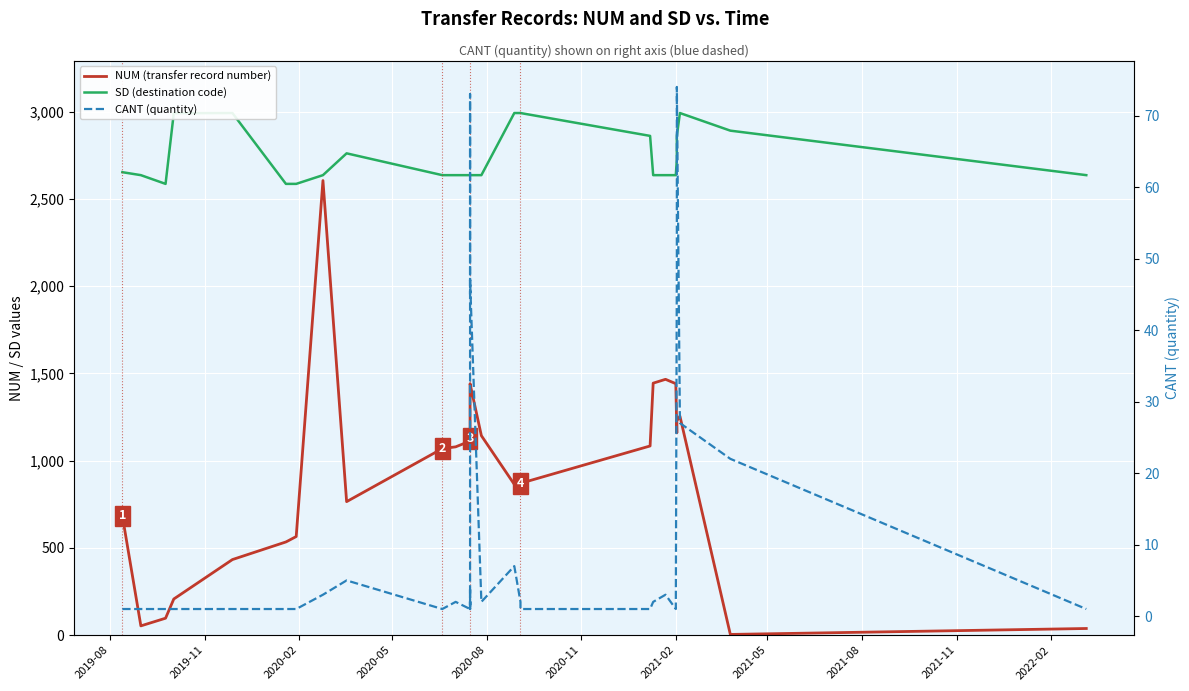

True or false: SD (destination code) has more than 0 points higher than both neighbors.

True